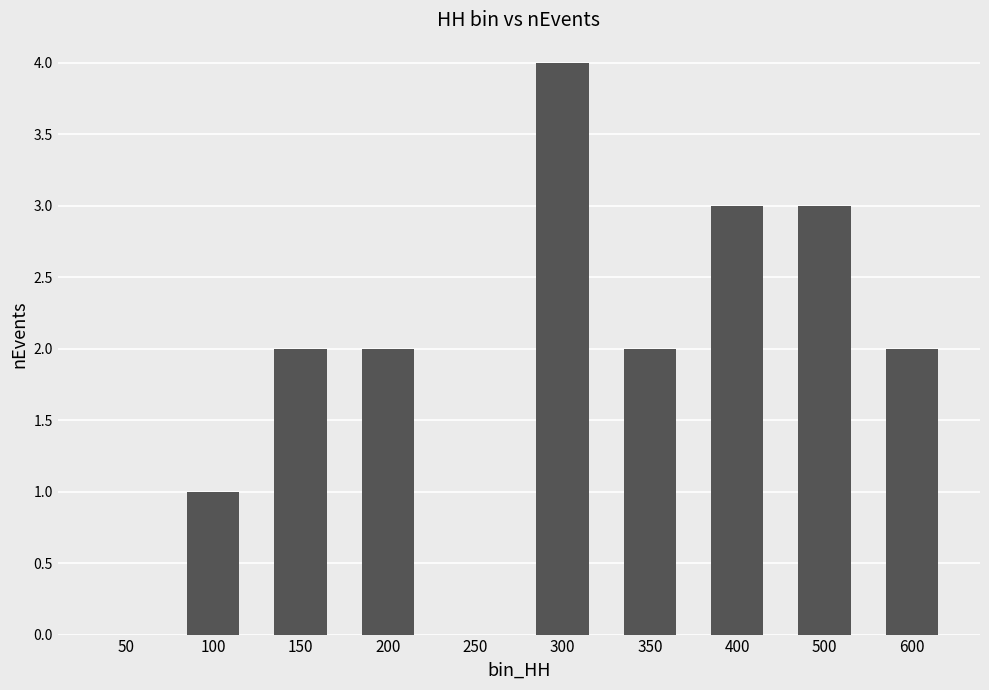

What is the ratio of the value at 500 to the value at 600?

1.5